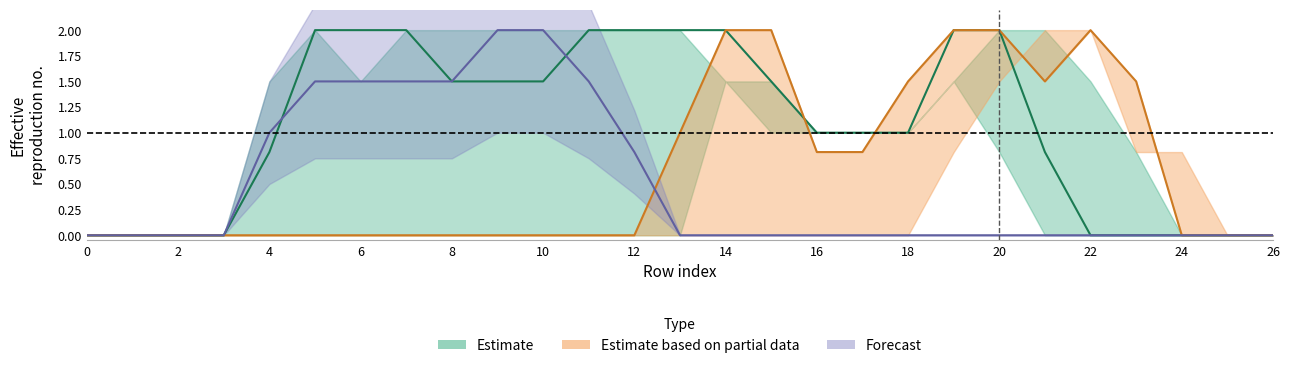

The value of col_14 at 16 is 0.2. True or false?

False